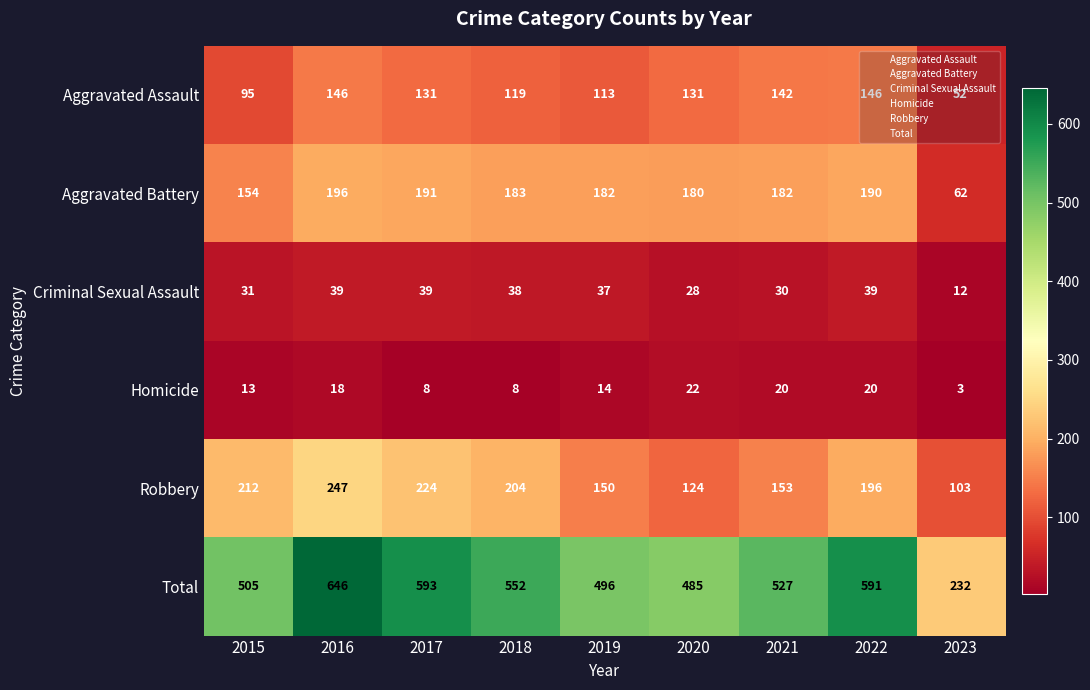

Rank the series by their maximum value, from highest to lowest.

Total, Robbery, Aggravated Battery, Aggravated Assault, Criminal Sexual Assault, Homicide